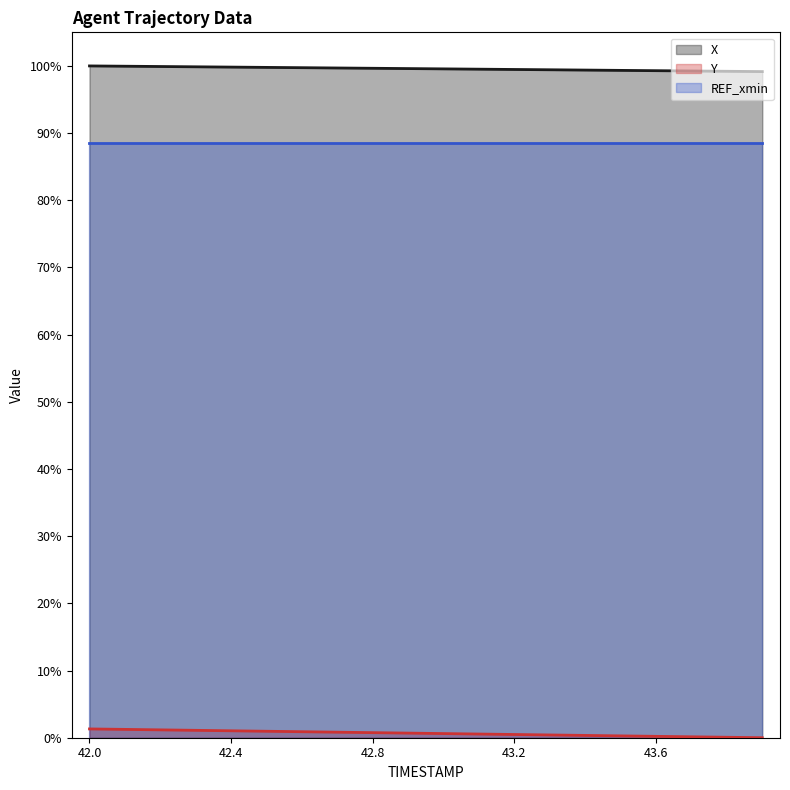

Is the value of X at 43.2 greater than the value of Y at 43.6?

Yes